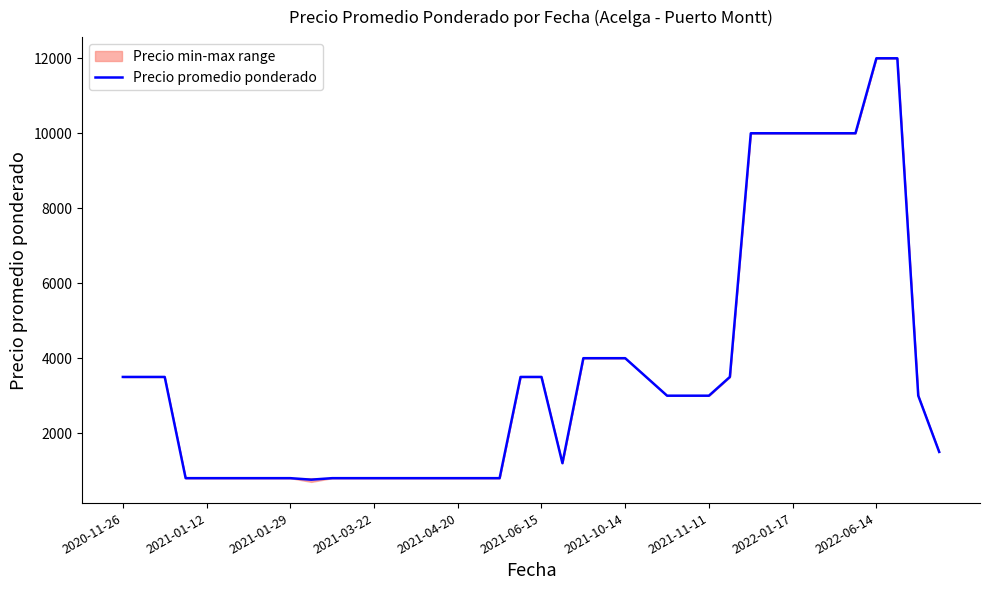

How many points are lower than both their immediate neighbors (excluding endpoints)?

2